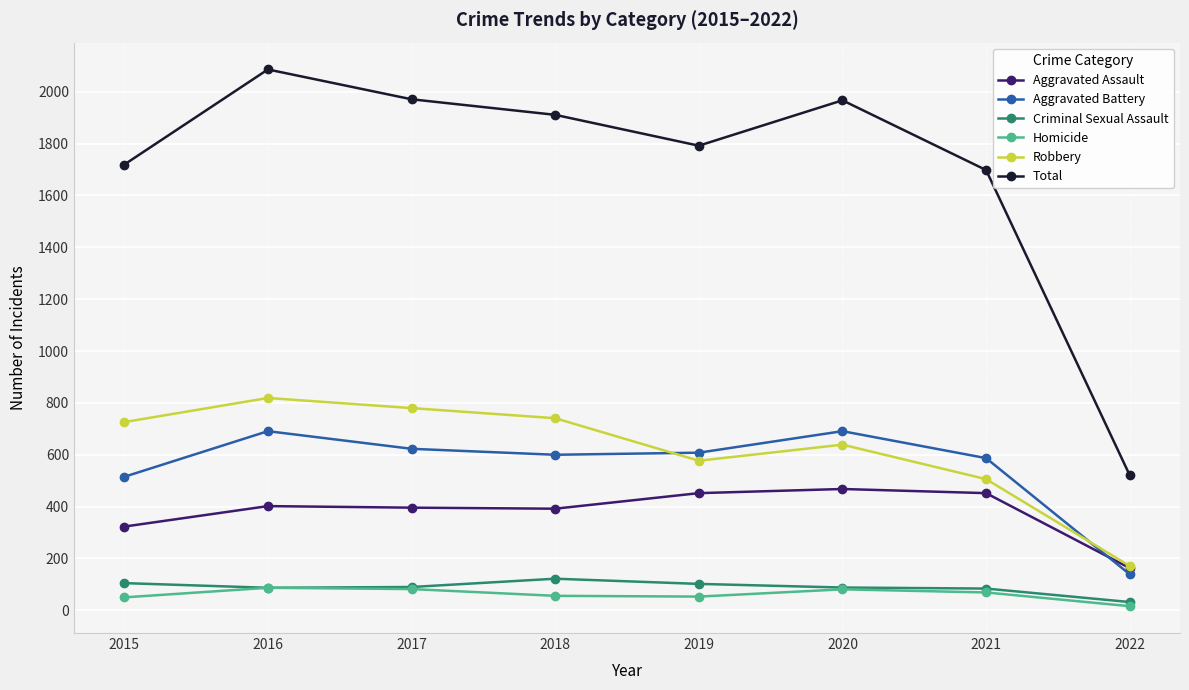

What is the value of the Criminal Sexual Assault point at the 1st from the left?

105